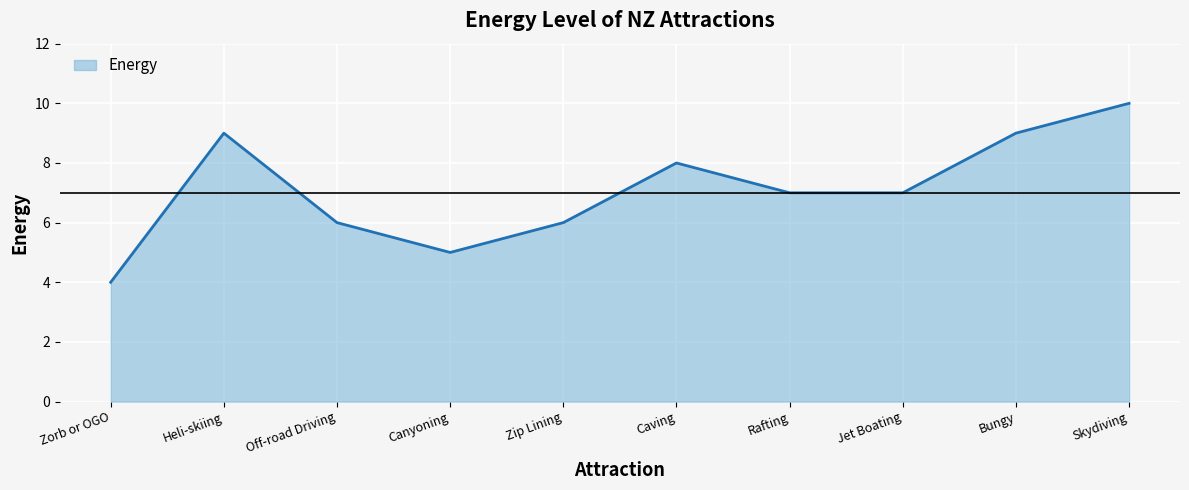

How many lines are shown in the chart?

1